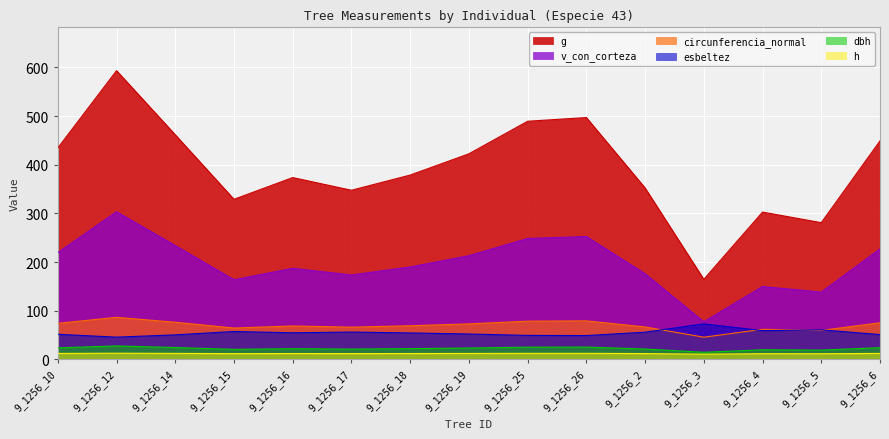

What is the sum of the circunferencia_normal values at 9_1256_16 and 9_1256_26?

147.6